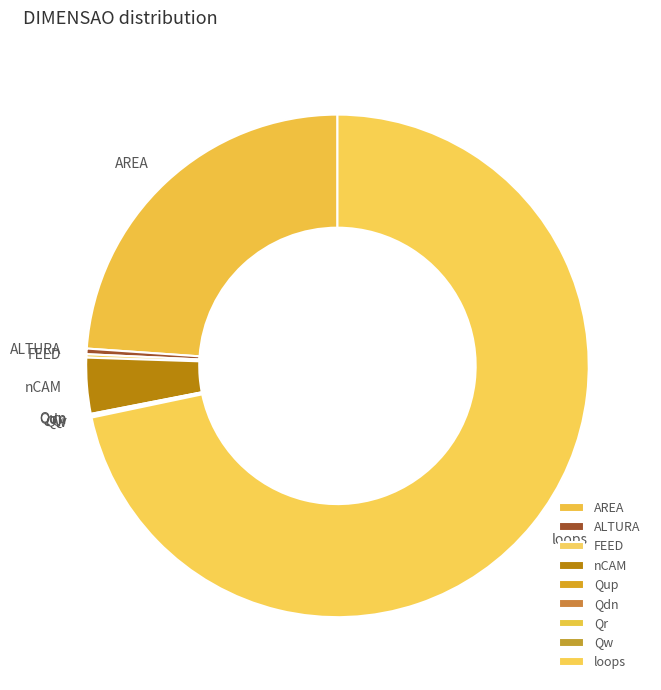

Between loops and AREA, which is larger?

loops